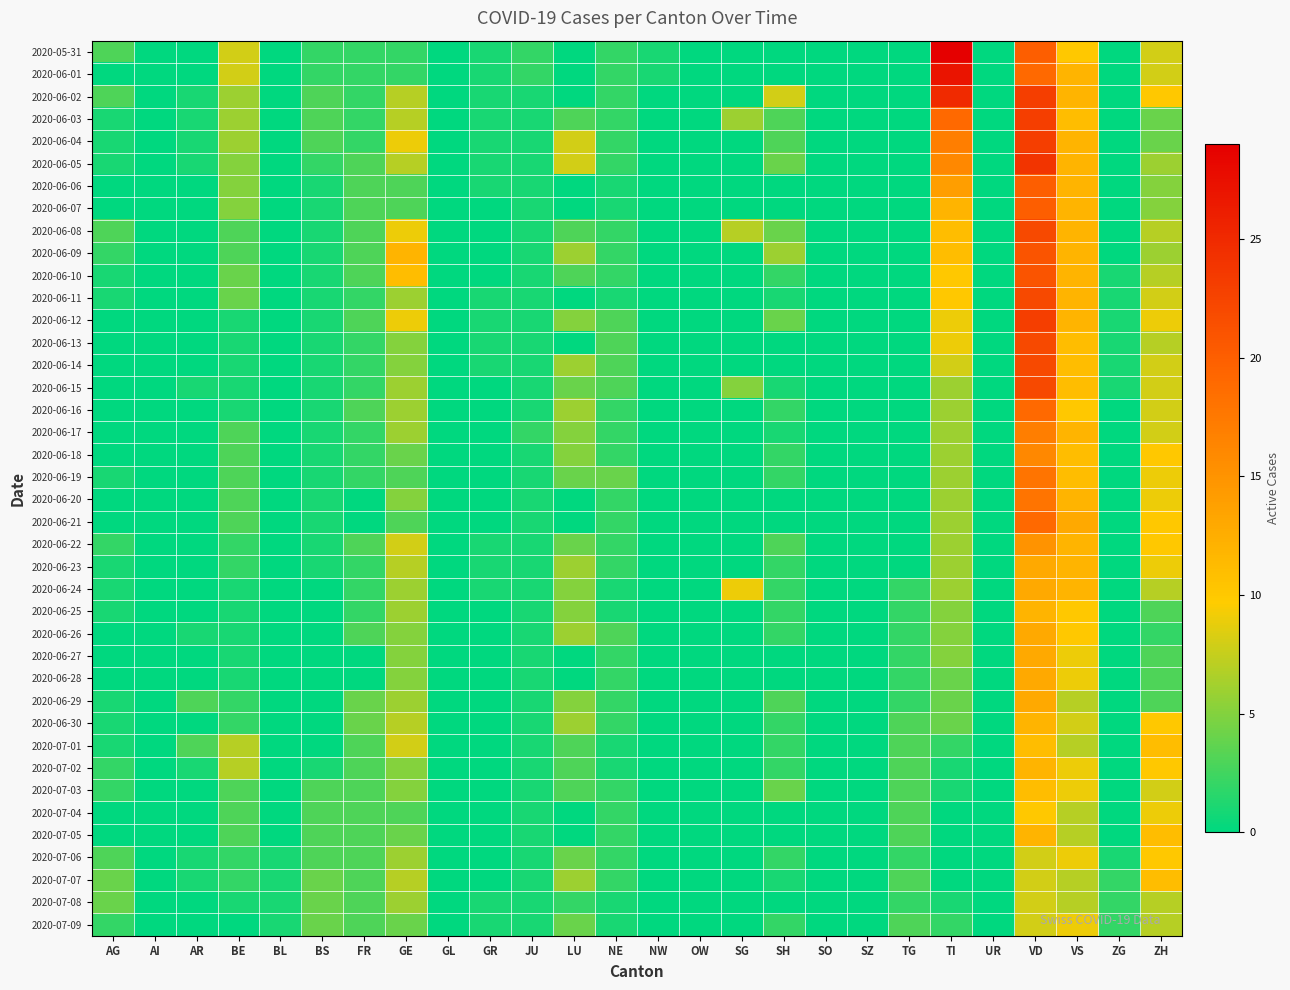

How many series are shown in this chart?

40